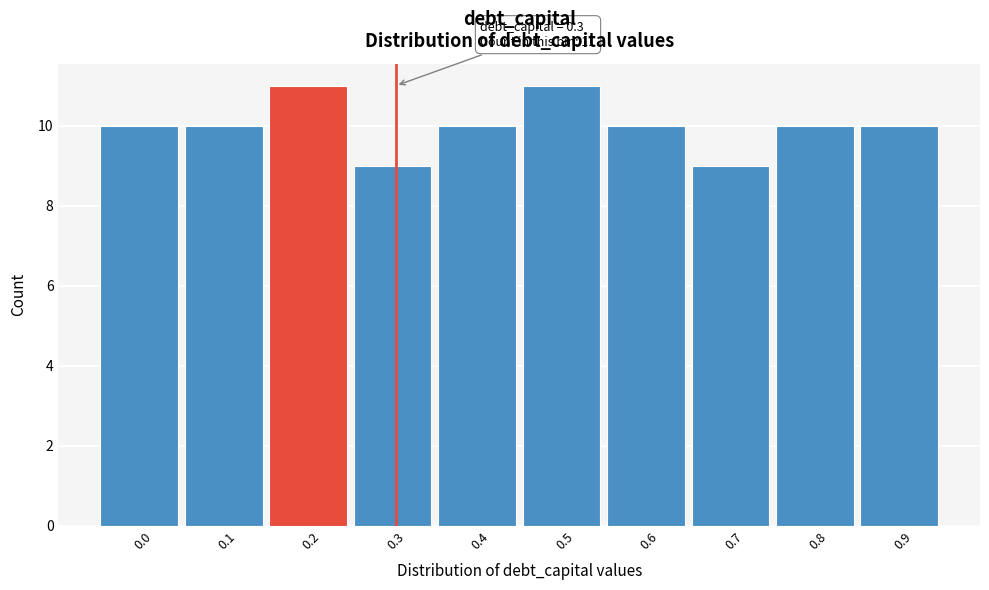

Reading left to right, extract all data points from this chart.

0.0=10	0.1=10	0.2=11	0.3=9	0.4=10	0.5=11	0.6=10	0.7=9	0.8=10	0.9=10